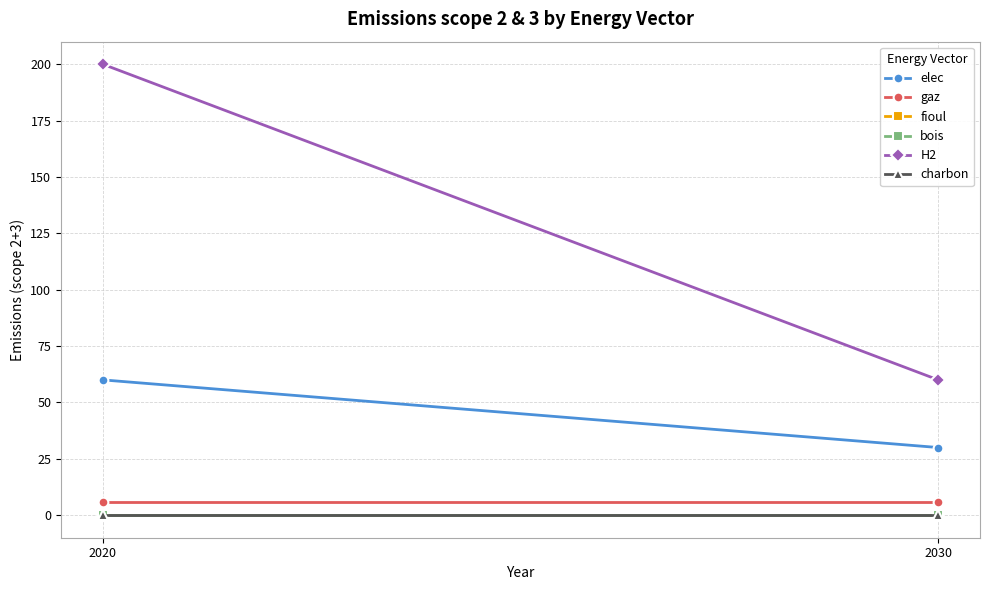

Is the value of bois at 2020 greater than the value of H2 at 2030?

No